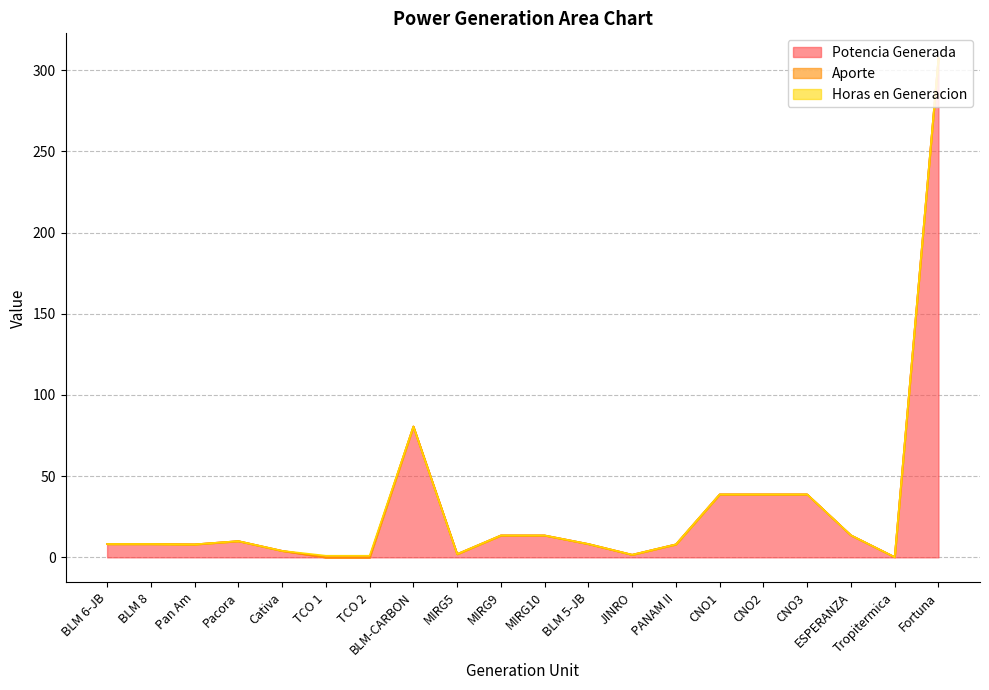

At which category is the sum across all series the highest?

Fortuna